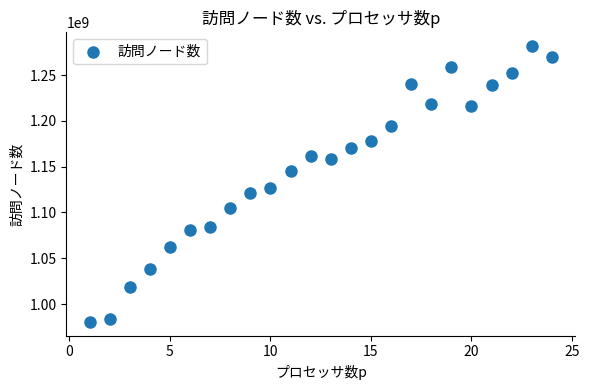

What Y value in the scatter plot is closest to 1131065510?

1127177499